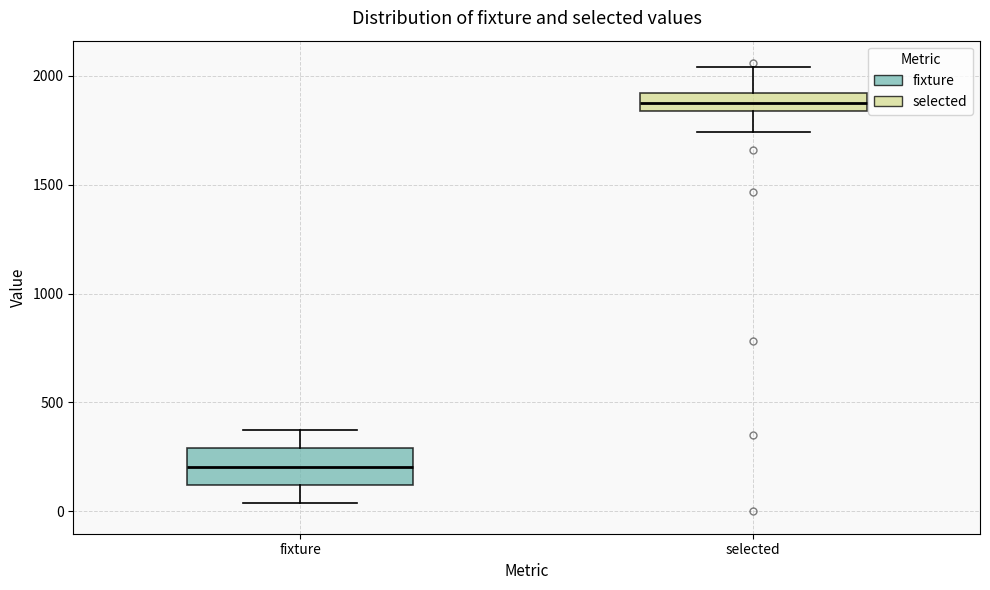

Where is the lower edge of the box for selected on the y-axis? The values are not printed on the chart, so give them approximately, as read against the axis.

1850